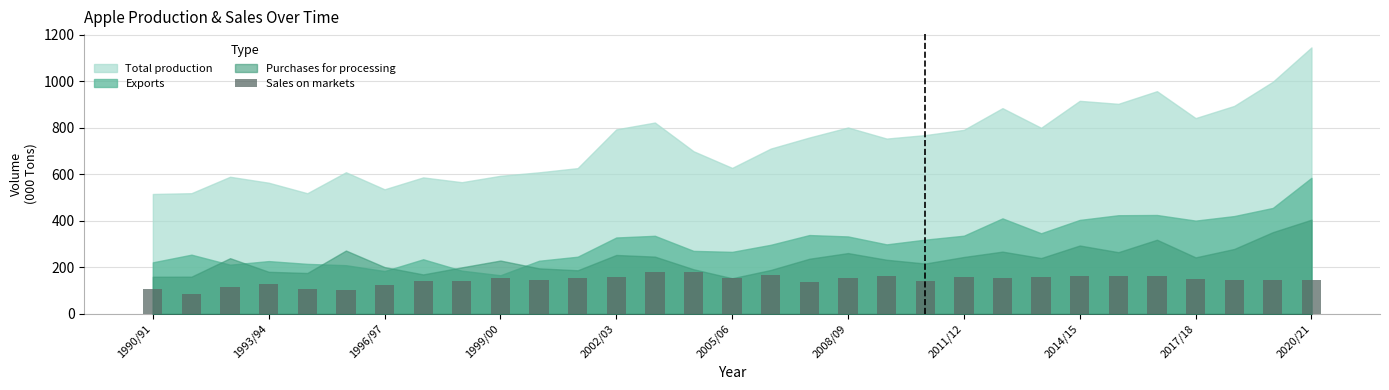

How many categories are shown in the chart?

31